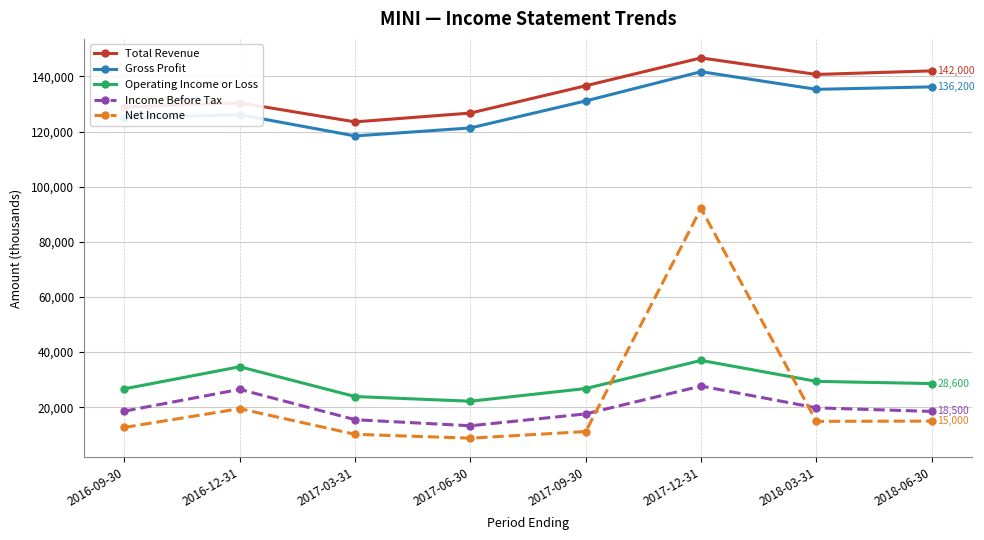

What is the sum of all Income Before Tax values?

157500